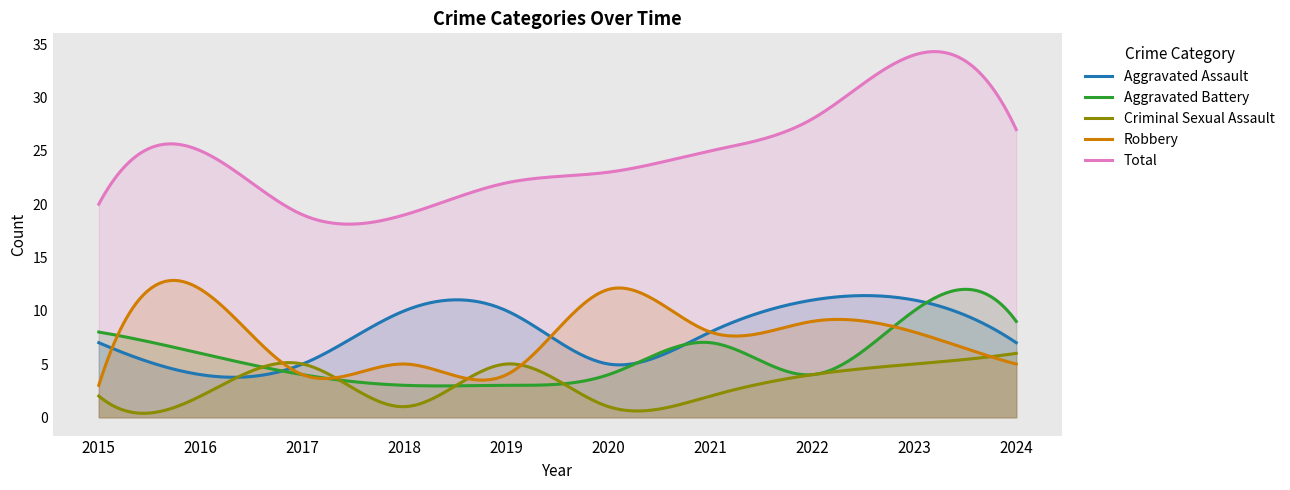

What is the value of the Criminal Sexual Assault point at the 1st from the left?

2